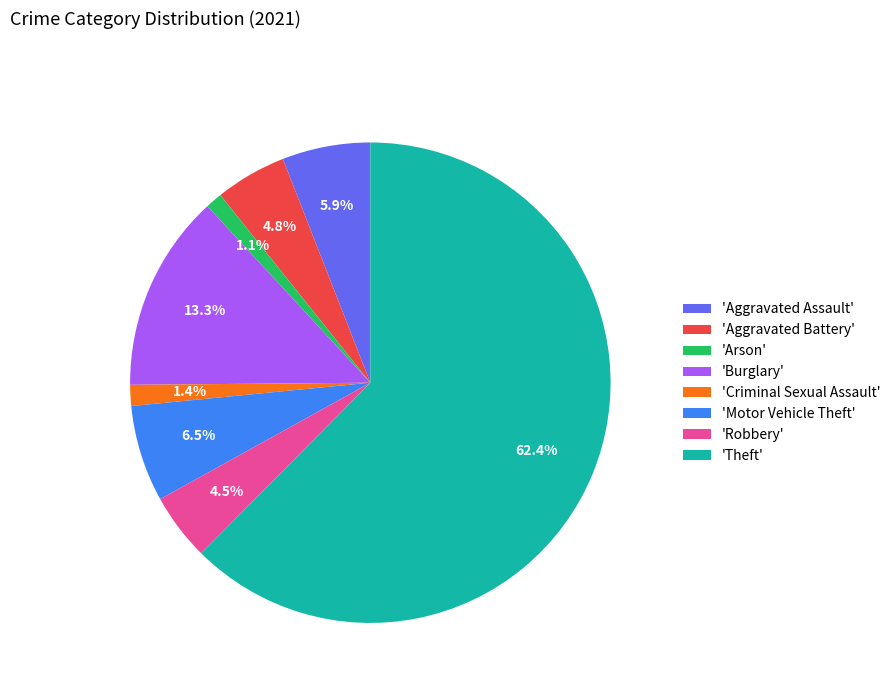

How many slices are in this pie chart?

8